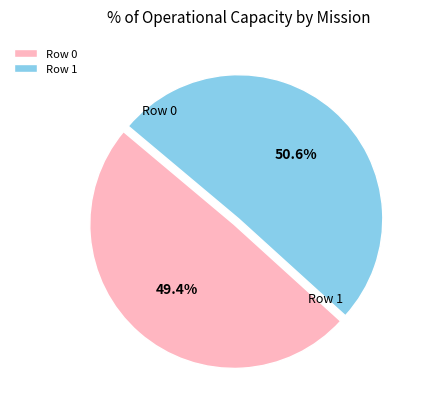

To the nearest percent, what is the average slice percentage?

50%